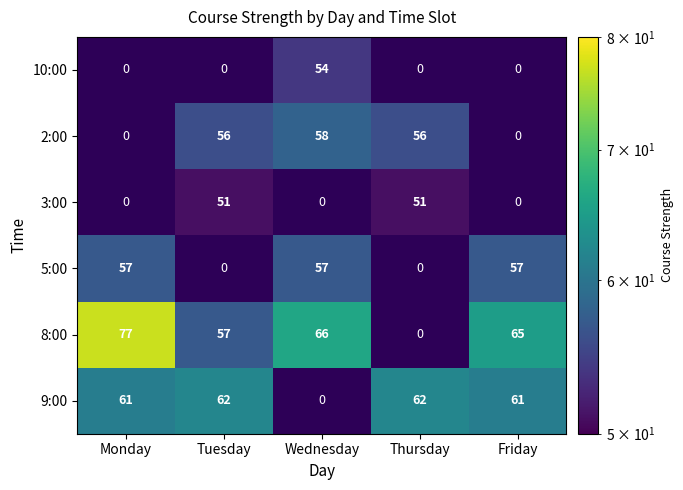

The 3:00 series shows 51 at Tuesday. True or false?

True